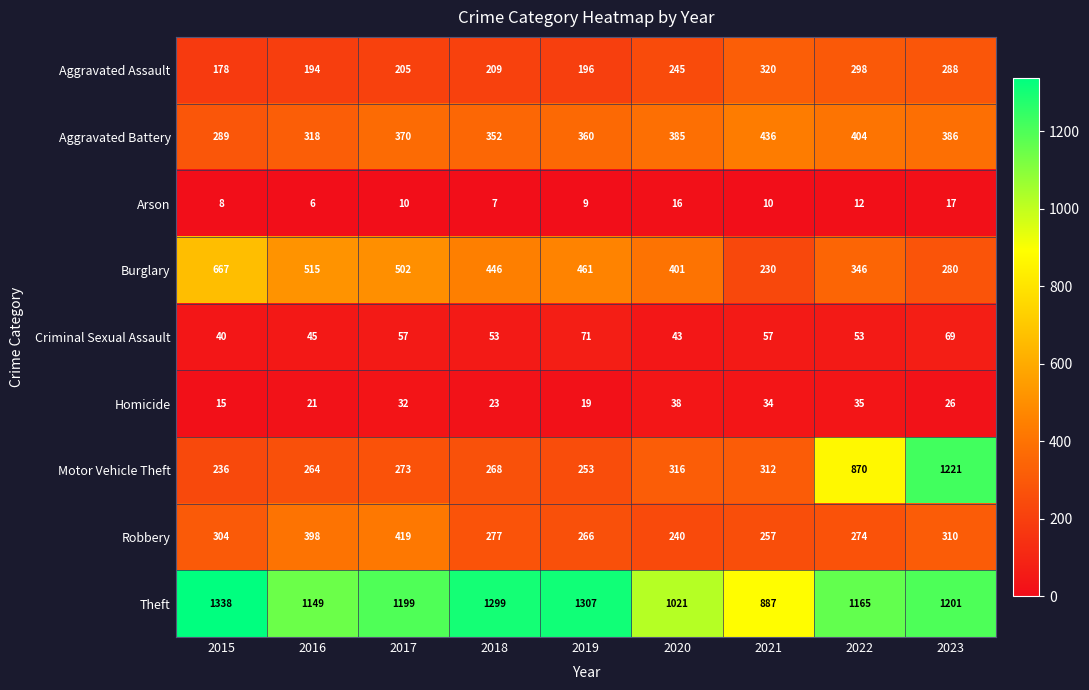

At which label does Criminal Sexual Assault first exceed 53?

2017